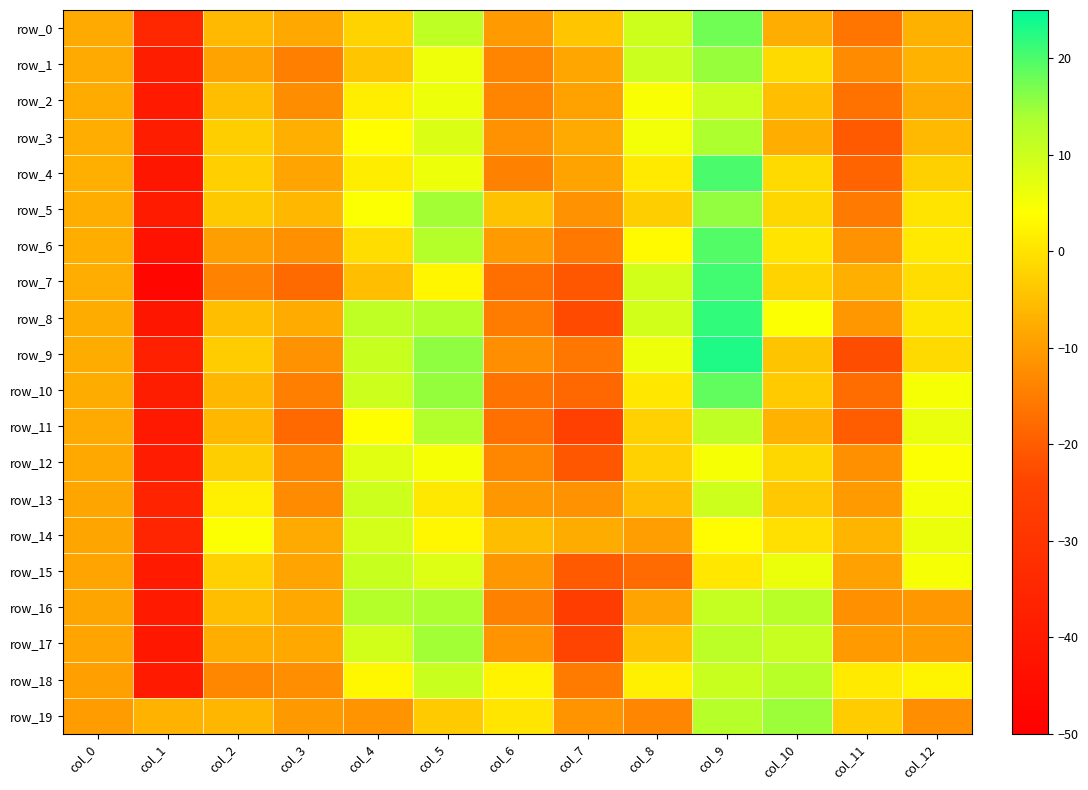

Rank the categories by row_9 value from highest to lowest.

col_9, col_5, col_4, col_8, col_12, col_2, col_10, col_0, col_3, col_6, col_7, col_11, col_1